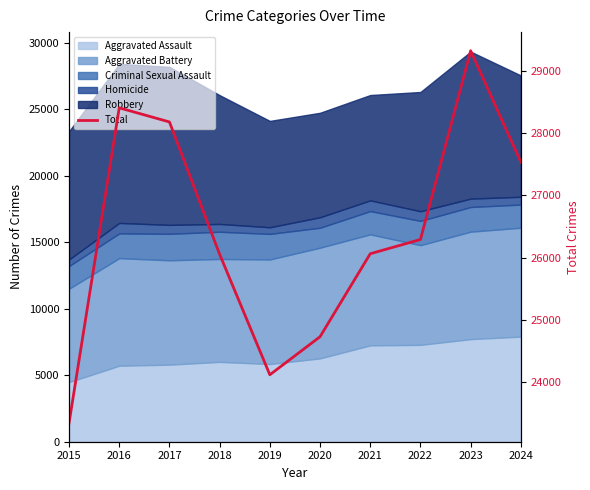

Reading left to right, what are all the values shown in this chart?

2015=23338	2016=28407	2017=28180	2018=26052	2019=24115	2020=24727	2021=26061	2022=26290	2023=29325	2024=27534